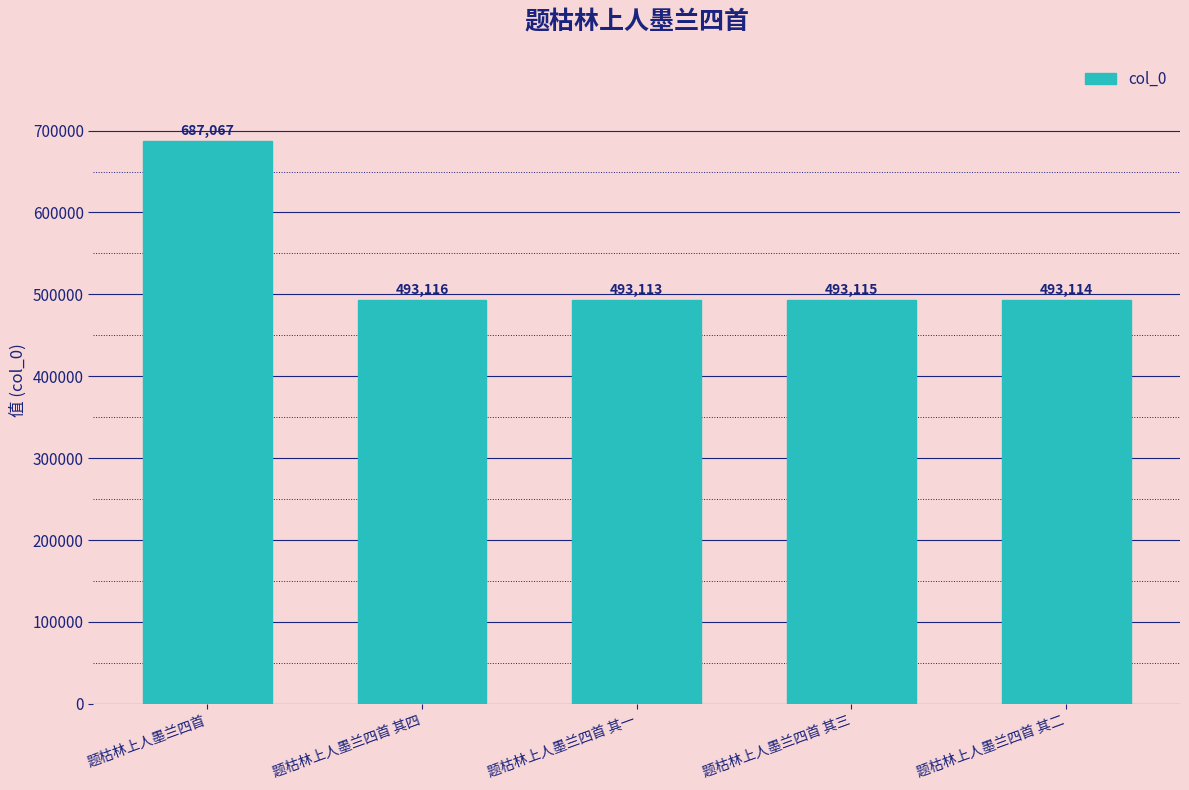

Where is the data nearest to the value 590090?

题枯林上人墨兰四首 其四